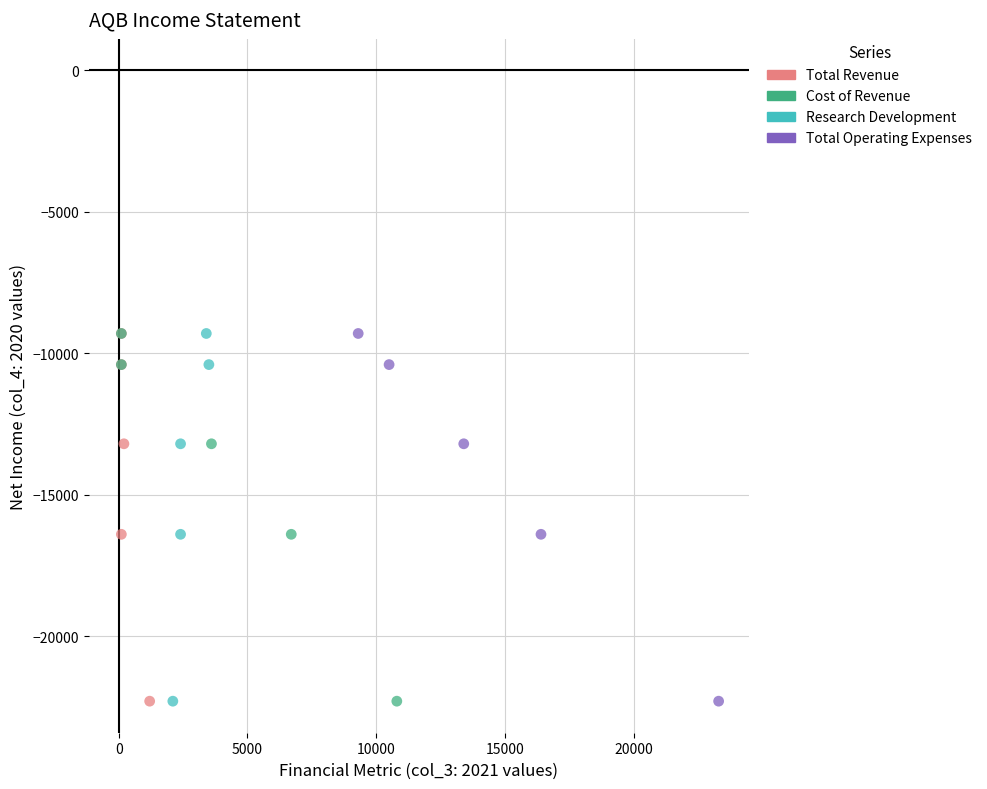

What are all the series names shown in the legend?

Total Revenue, Cost of Revenue, Research Development, Total Operating Expenses